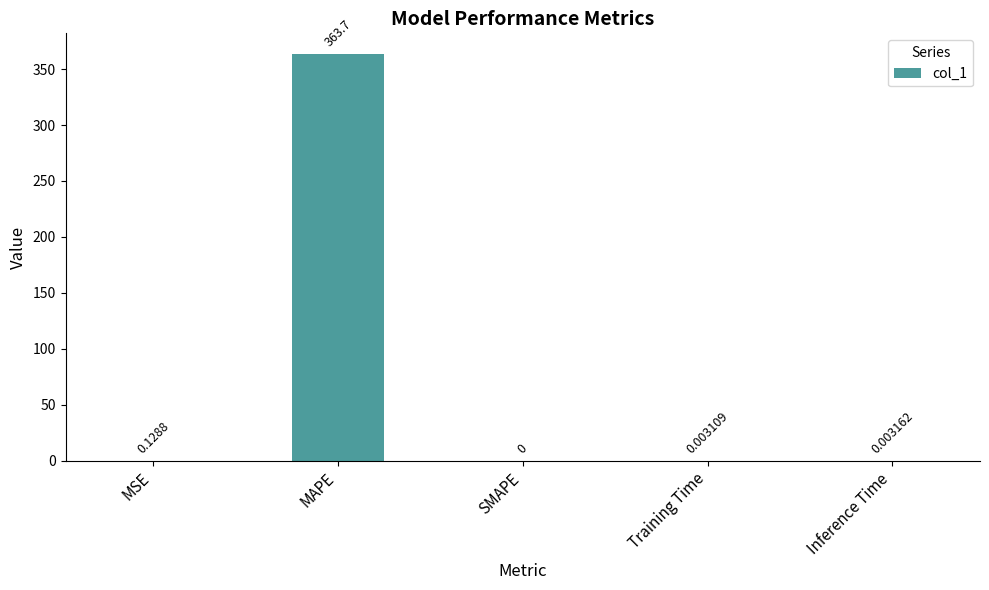

What is the greatest value displayed?

363.7